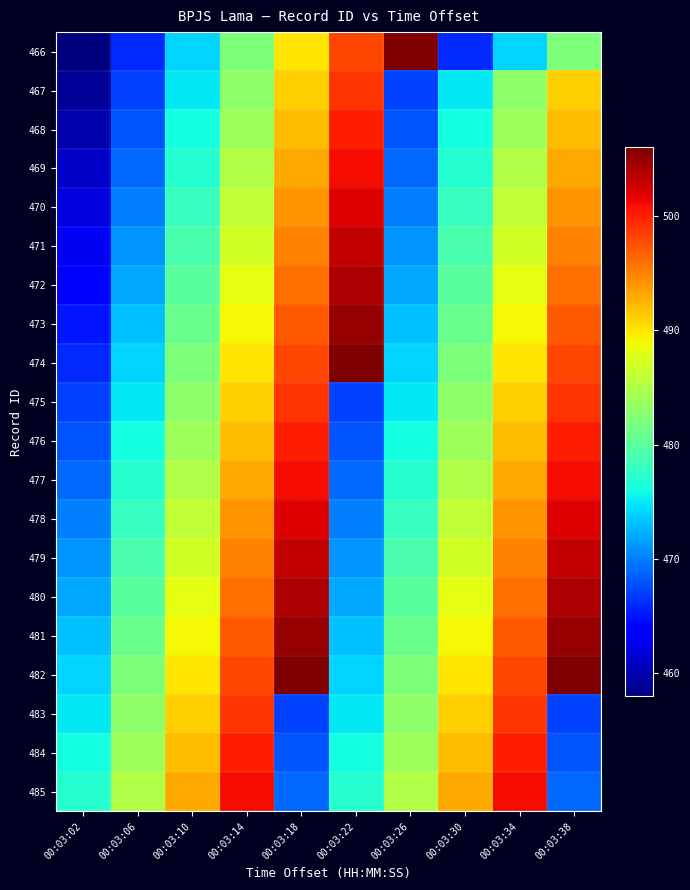

How many data points does each series have?

10